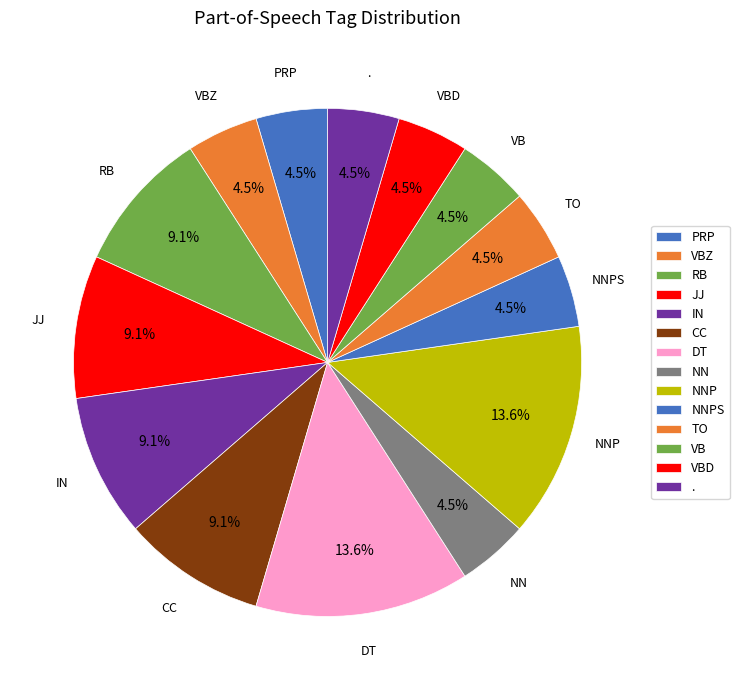

Count the number of slices in the pie.

14